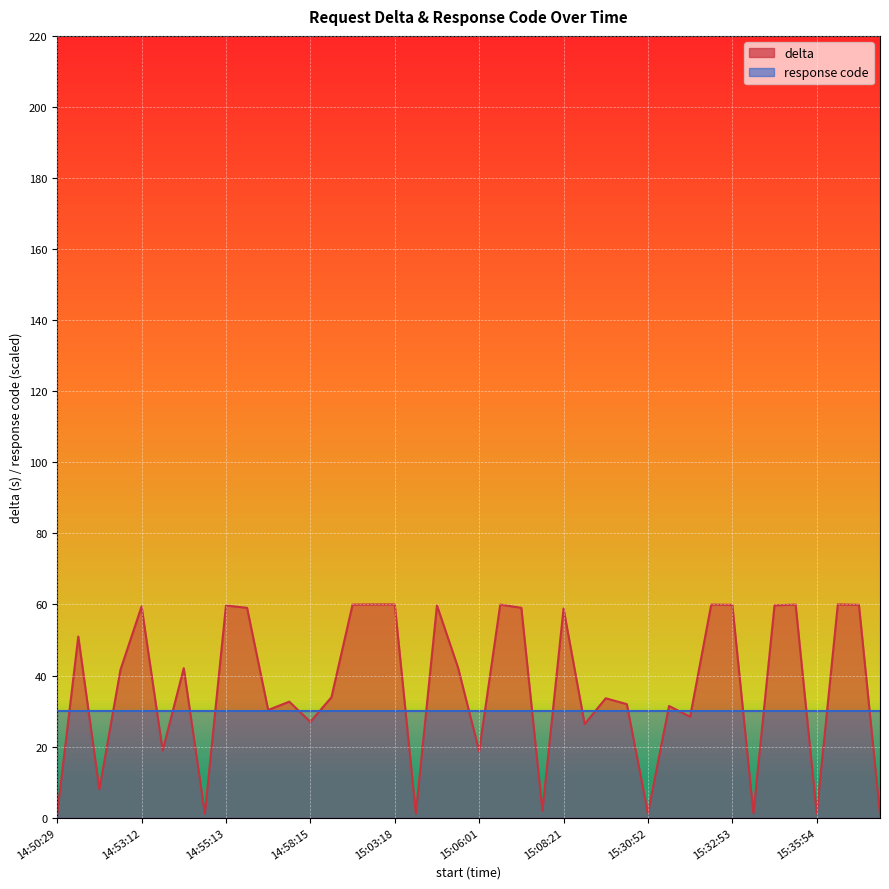

What is the change in value from 14:55:12 to 14:58:15?

+25.8